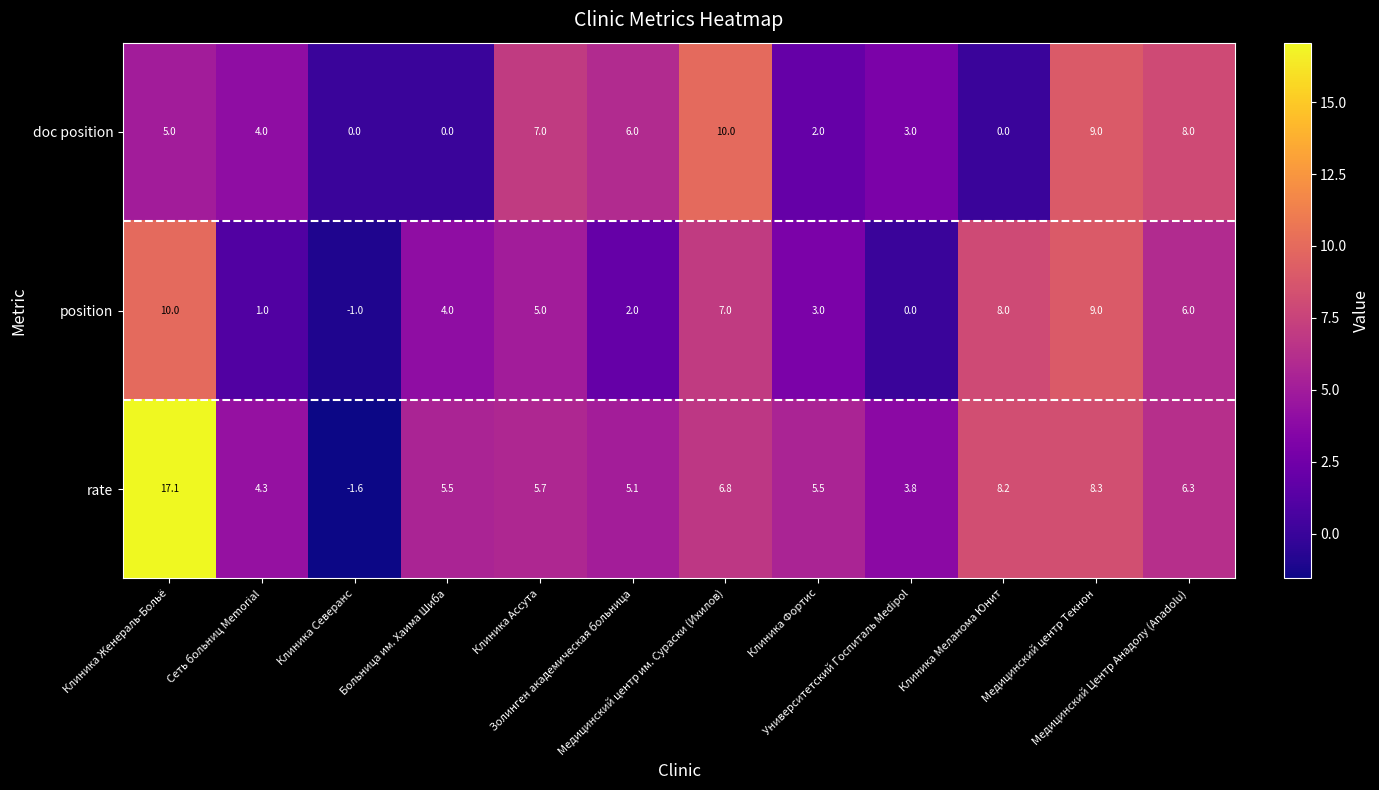

How many values in rate are below zero?

1